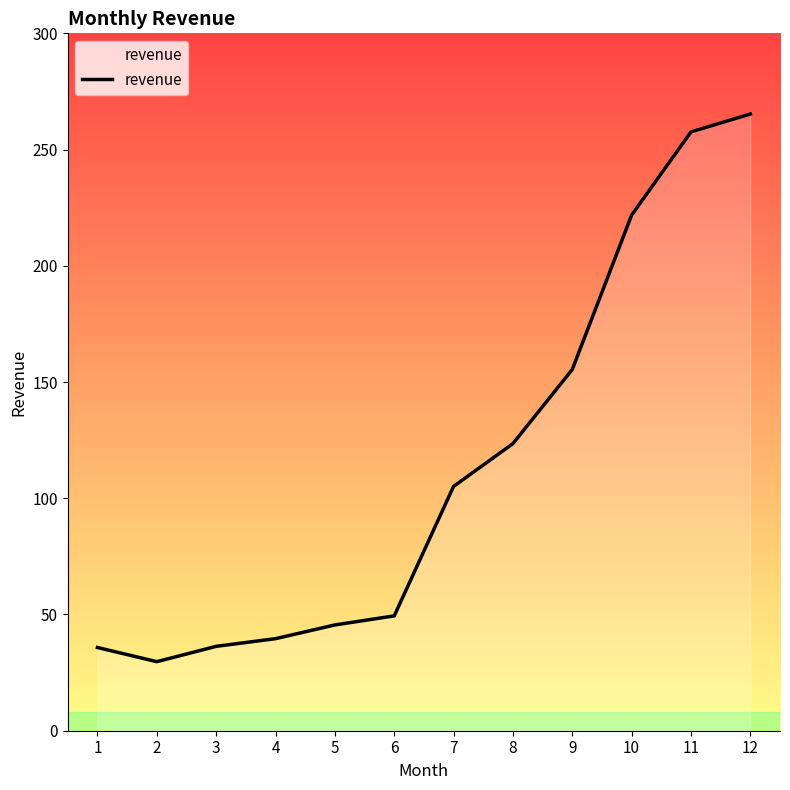

What value does the data have at 12?

265.3